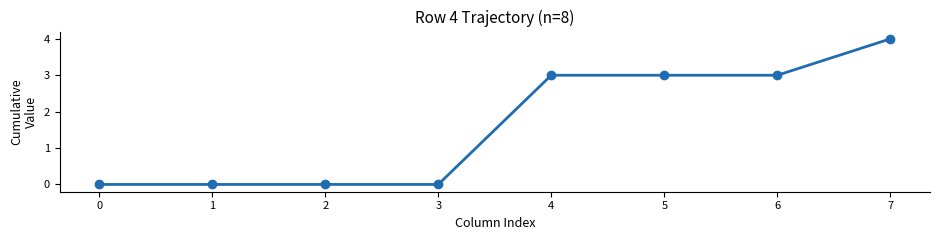

What is the value of the 7th point from the left?

3